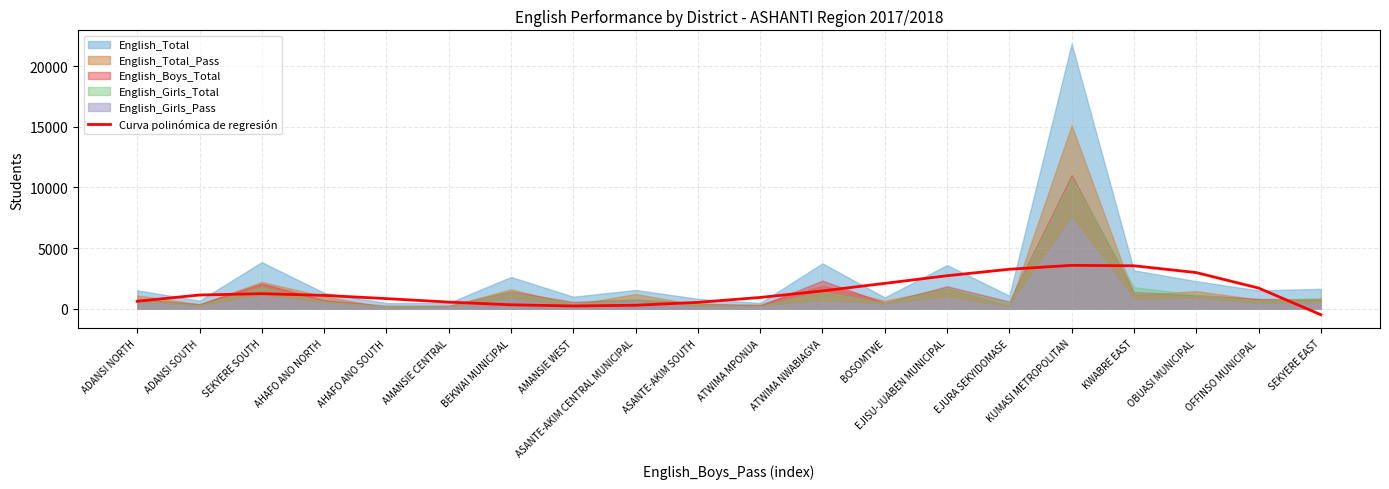

What is the highest value of the Curva polinómica de regresión series?

3581.5